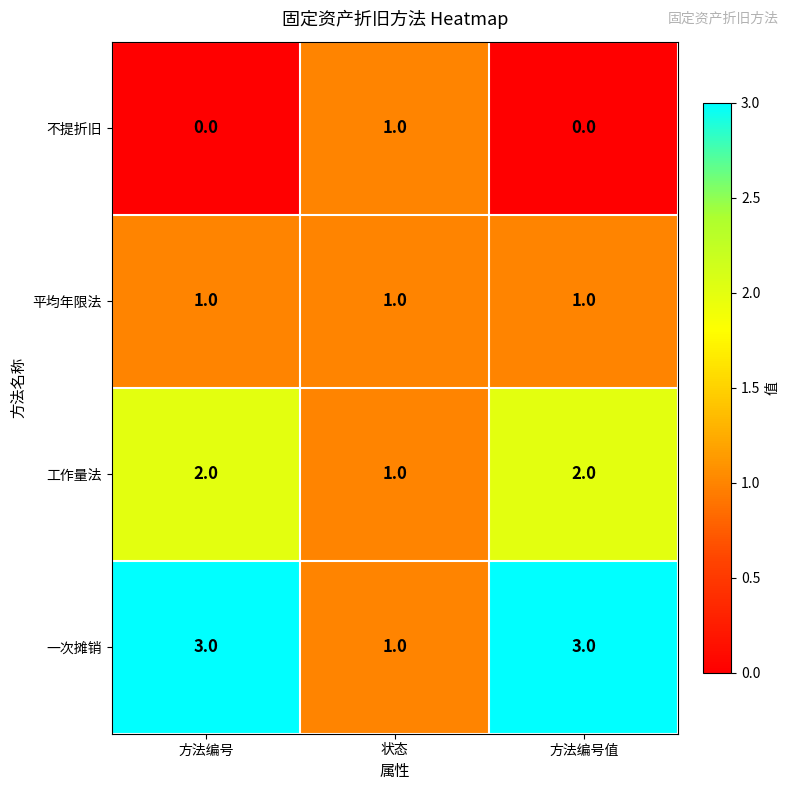

Reading left to right, transcribe all the data shown in this chart.

不提折旧: 0	1	0
平均年限法: 1	1	1
工作量法: 2	1	2
一次摊销: 3	1	3